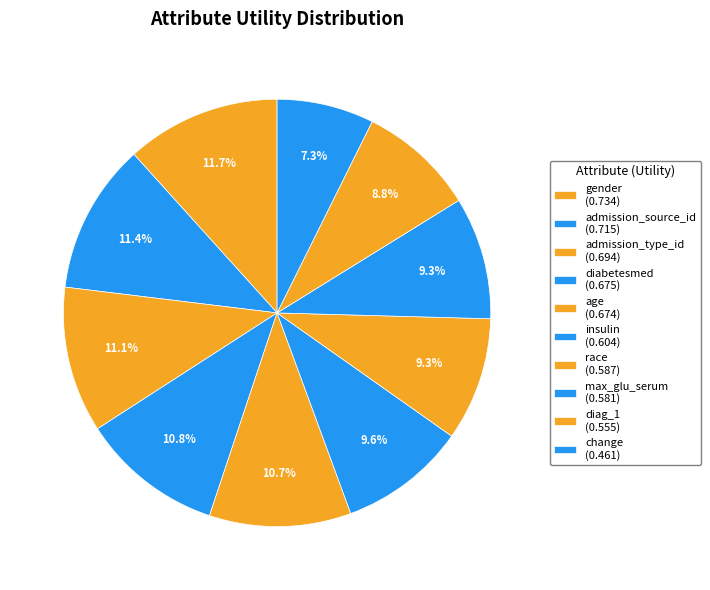

What portion of the pie excludes max_glu_serum?

90.7%